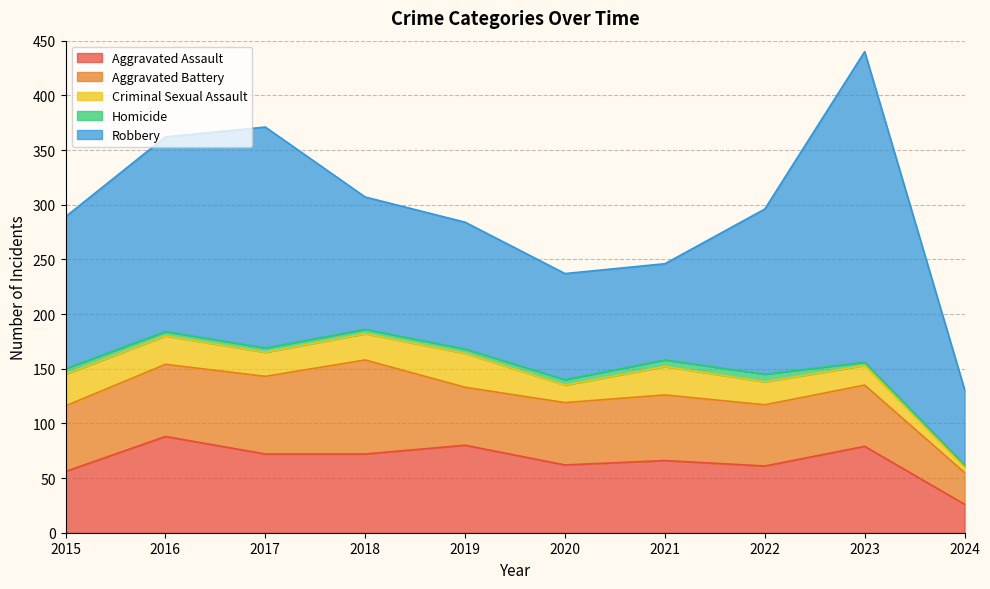

At which category is the sum across all series the highest?

2023